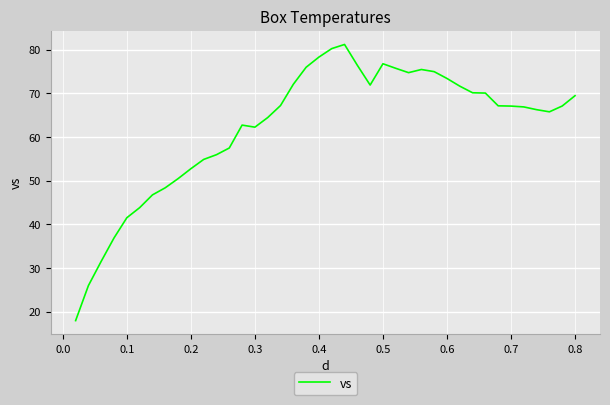

What is the difference between the maximum and minimum values?

63.2